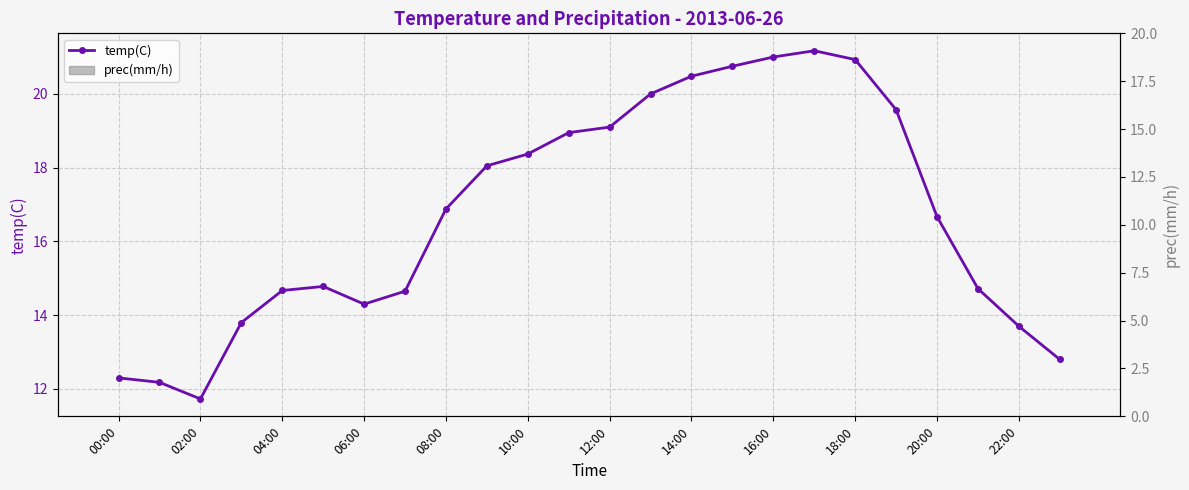

The value of prec(mm/h) at 14:00 is 0.0. True or false?

True